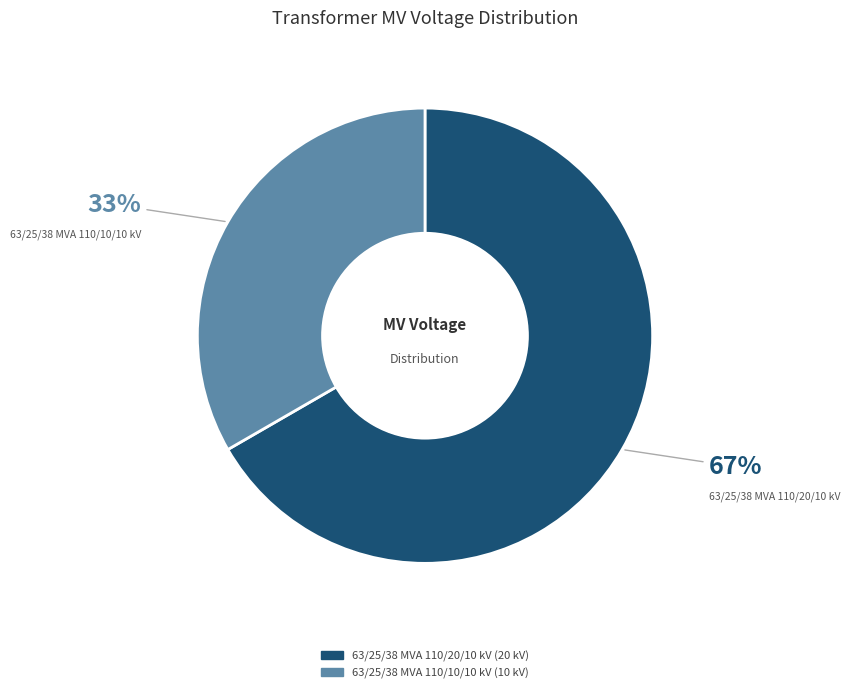

How many segments does this pie chart have?

2